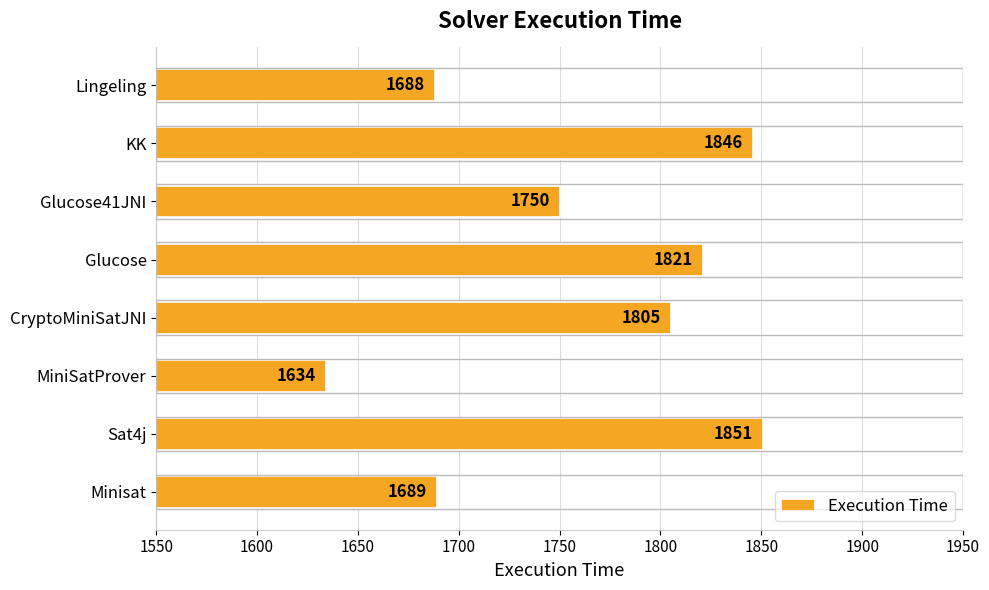

Read the value at Minisat, to the nearest 5.

1690